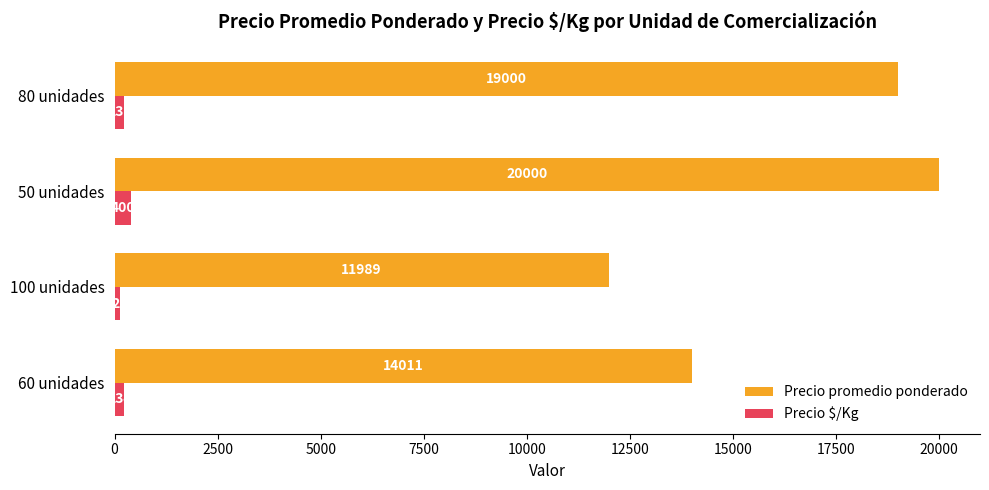

Which series has the largest total across all categories?

Precio promedio ponderado